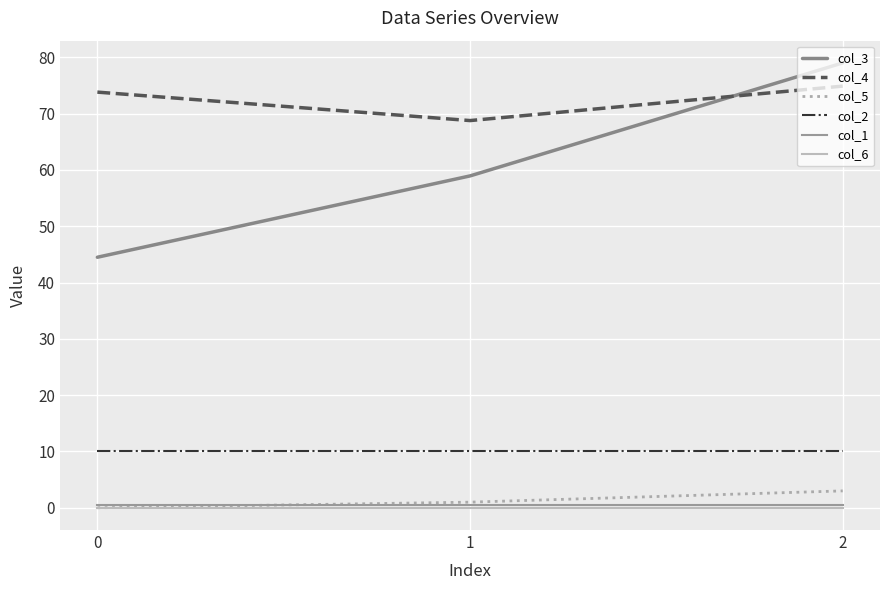

Reading left to right, extract all data points from this chart.

col_3: 0=44.5	1=58.9	2=79.0
col_4: 0=73.8	1=68.8	2=74.9
col_5: 0=0.0	1=1.0	2=3.0
col_2: 0=10.0	1=10.0	2=10.0
col_1: 0=0.5	1=0.5	2=0.5
col_6: 0=0.0	1=0.0	2=0.0